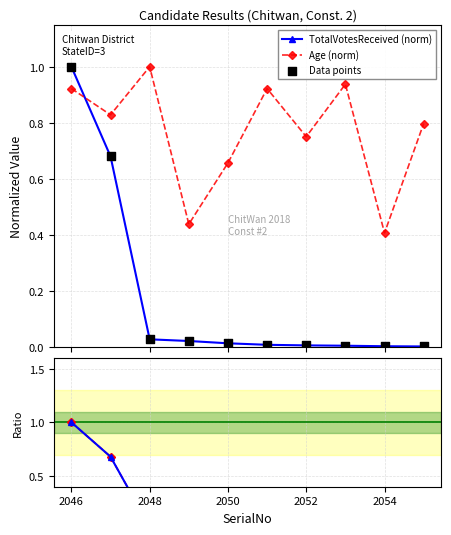

Which series reaches the minimum Y coordinate?

TotalVotesReceived (norm)